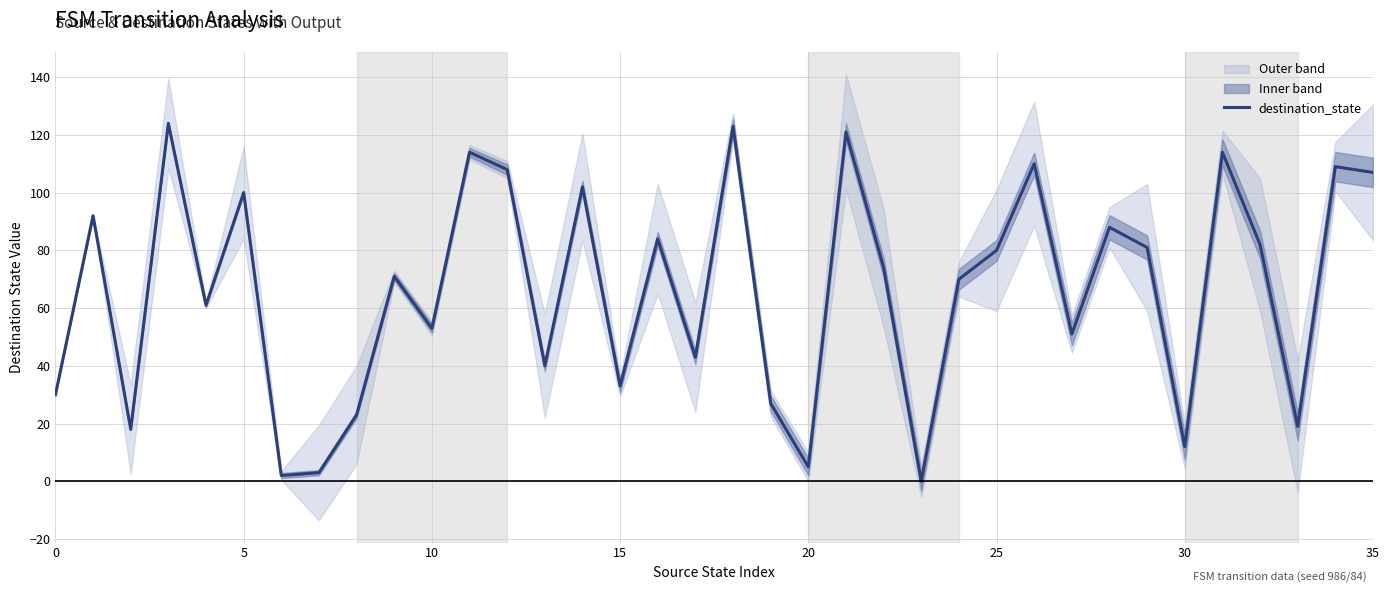

What is the greatest value displayed?

124